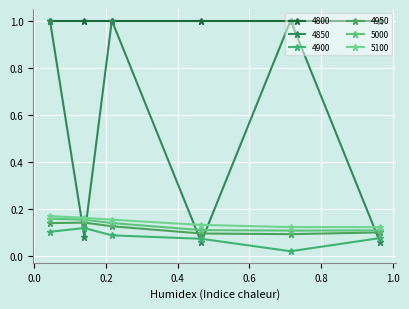

At which label does 4900 reach its minimum?

0.7150684931506849